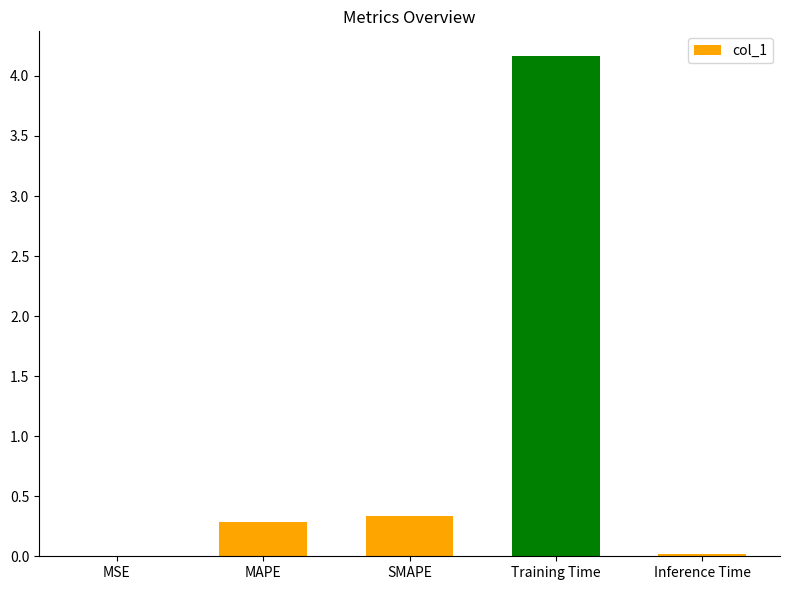

What is the average value?

1.0